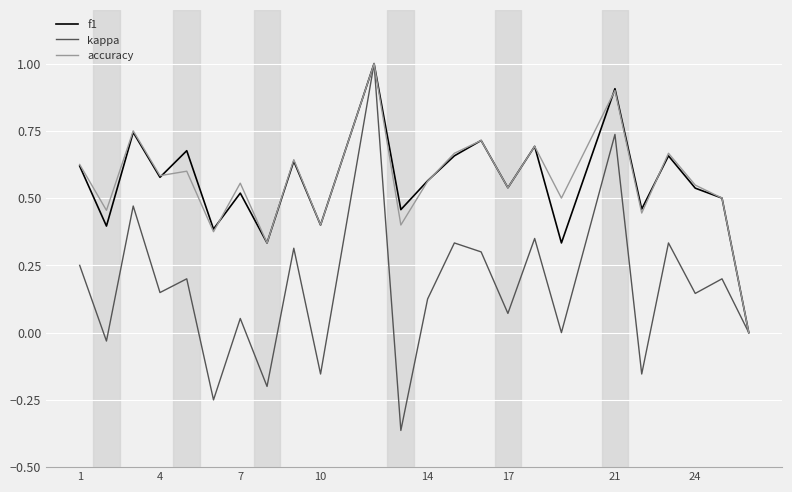

What is the highest value of the accuracy series?

1.0